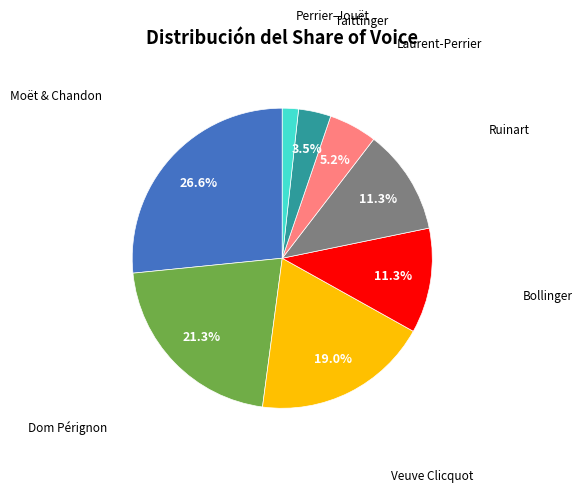

Is there a majority slice in this chart?

No